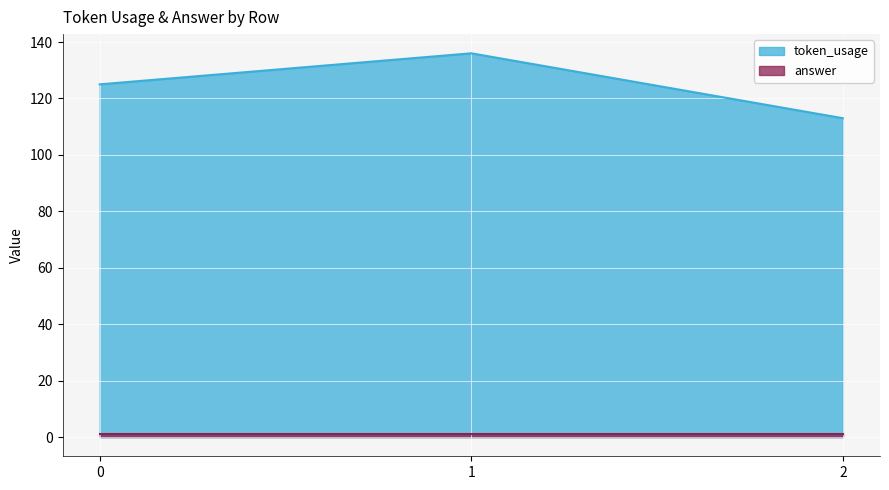

Reading left to right, extract all data points from this chart.

0=125	1=136	2=113